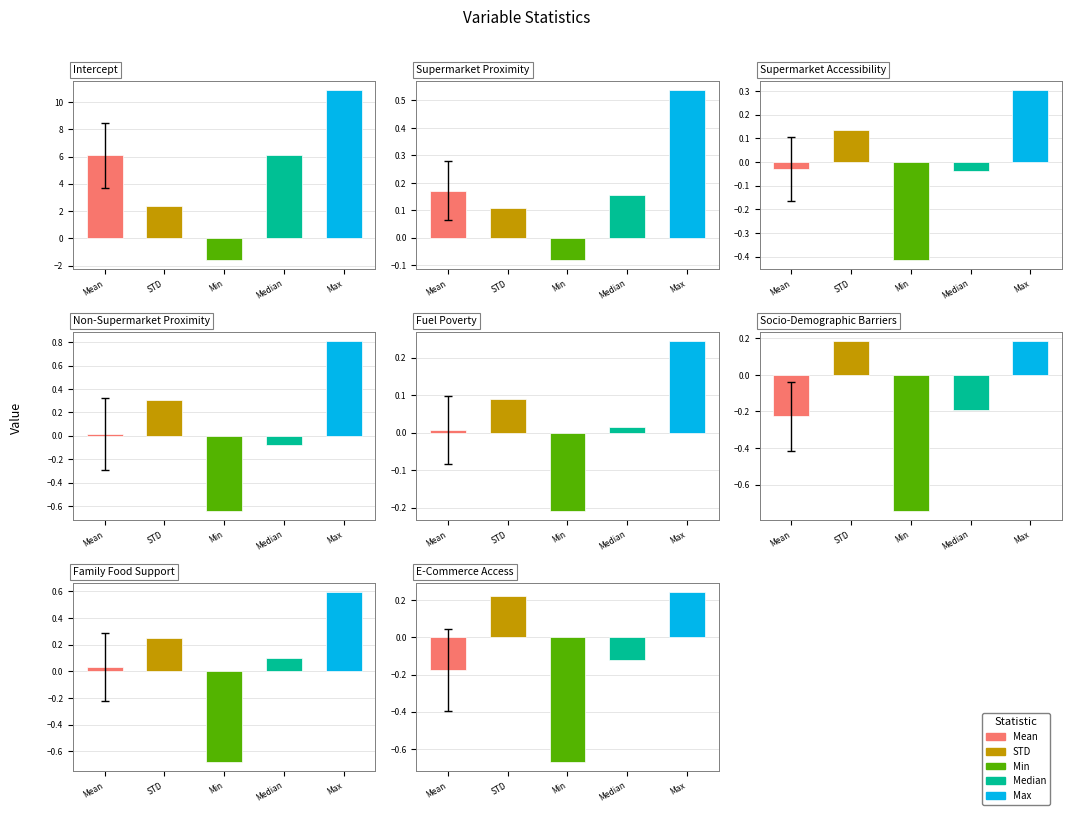

Which category has the highest value in the Median series?

Intercept